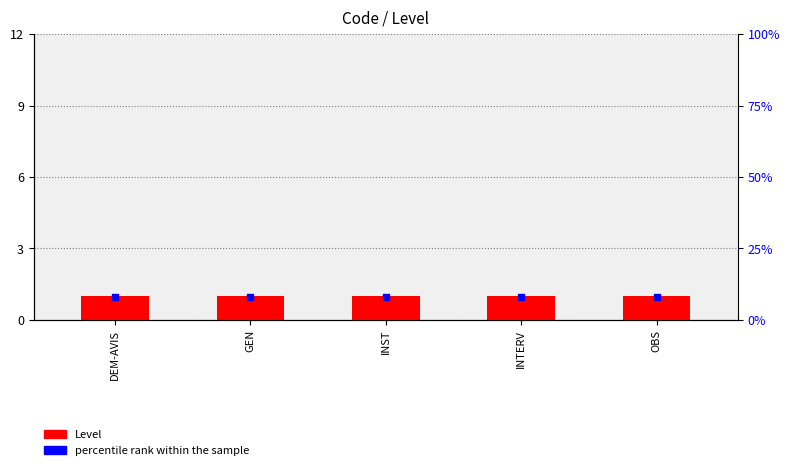

Which series contains the lowest Y value?

Level